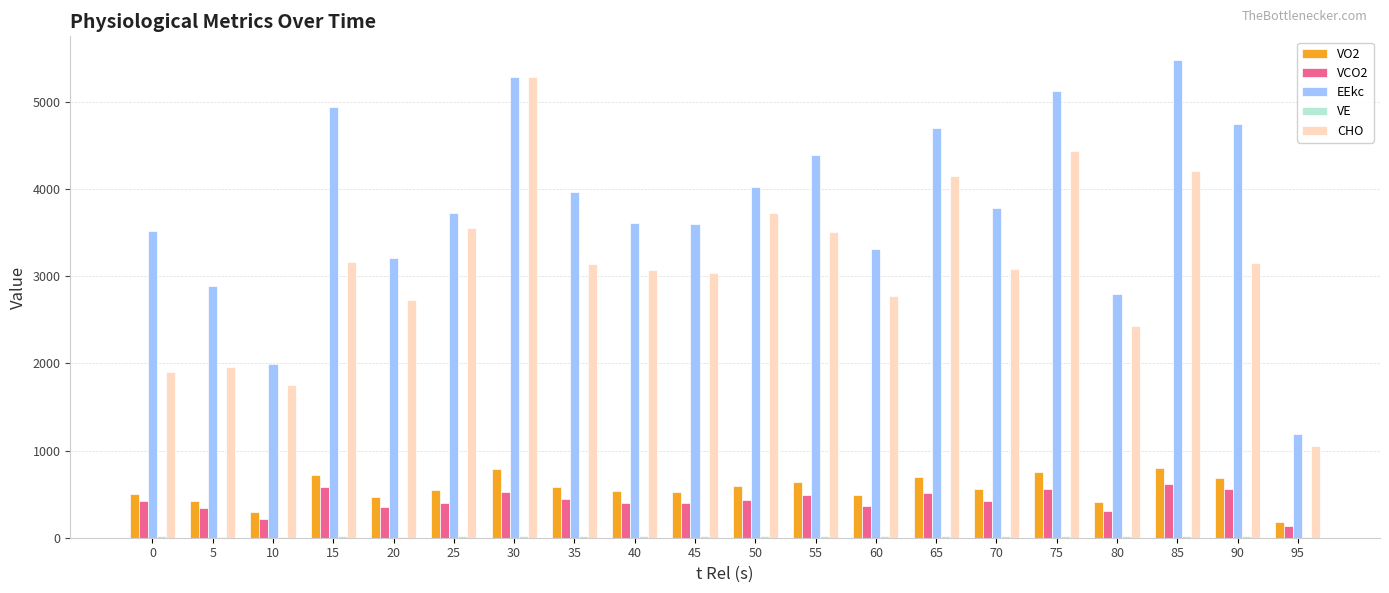

What is the sum of all CHO values?

62094.0